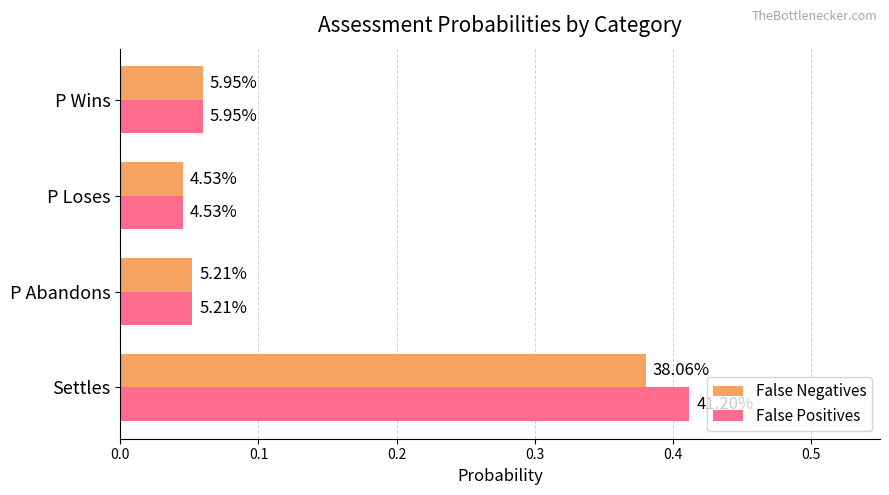

What is the value of the False Negatives bar at the 4th from the left?

0.1